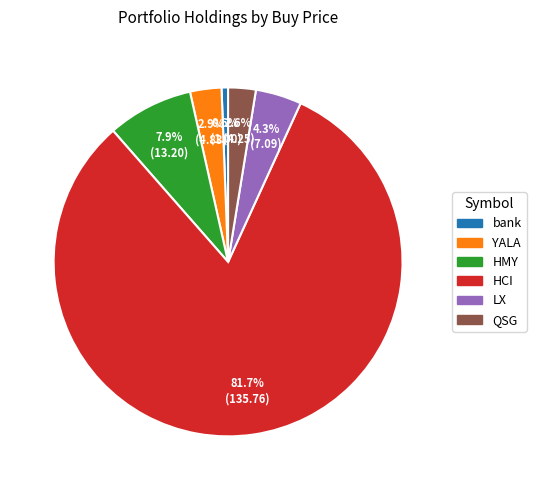

Does bank represent more than half of the total?

No